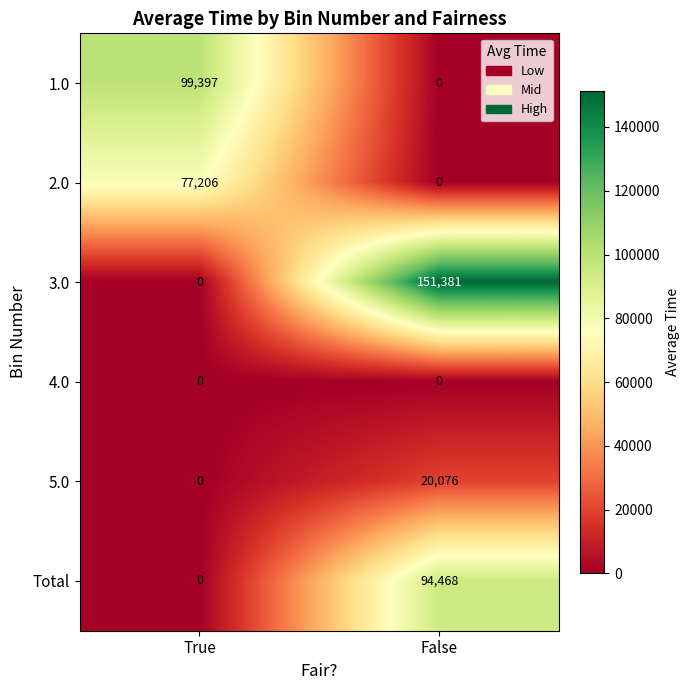

Which category has the lowest value in the 1.0 series?

False